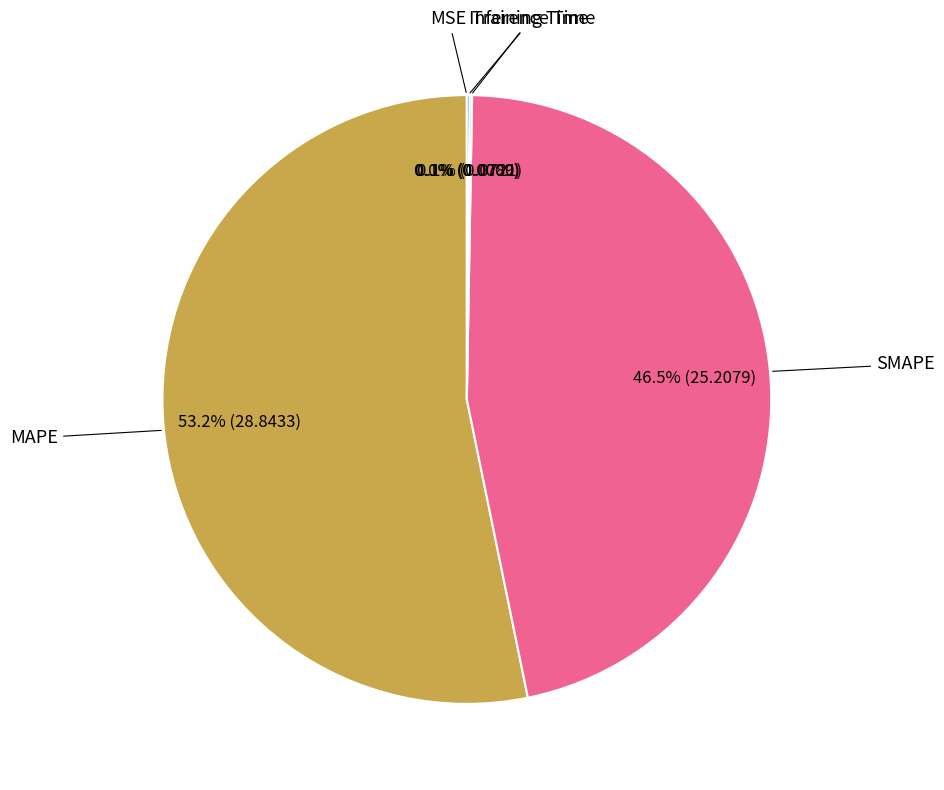

What is the majority slice?

MAPE